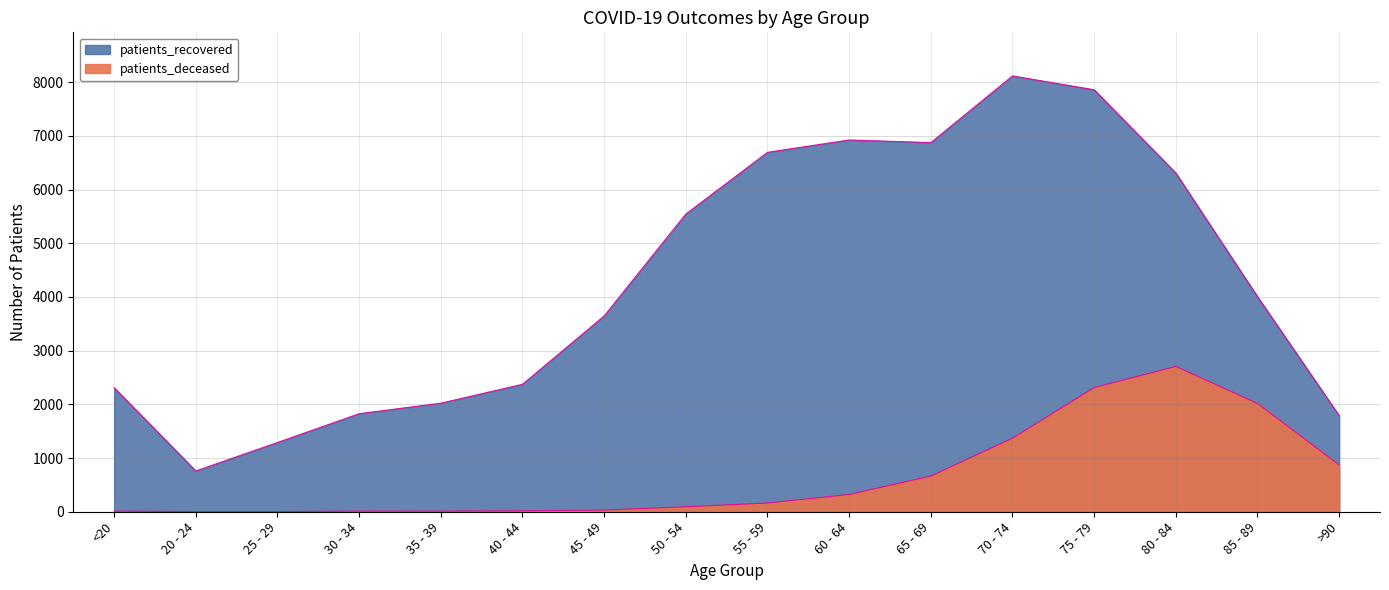

Rank the series by their maximum value, from lowest to highest.

patients_deceased, patients_recovered